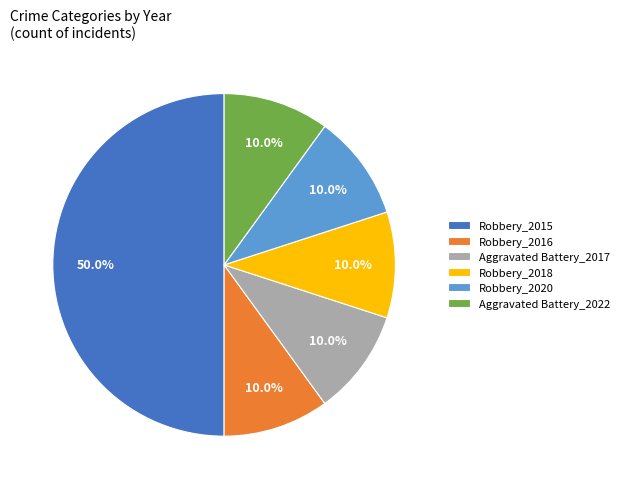

Approximately how many times larger is the value at Robbery_2018 compared to Aggravated Battery_2017?

1.0